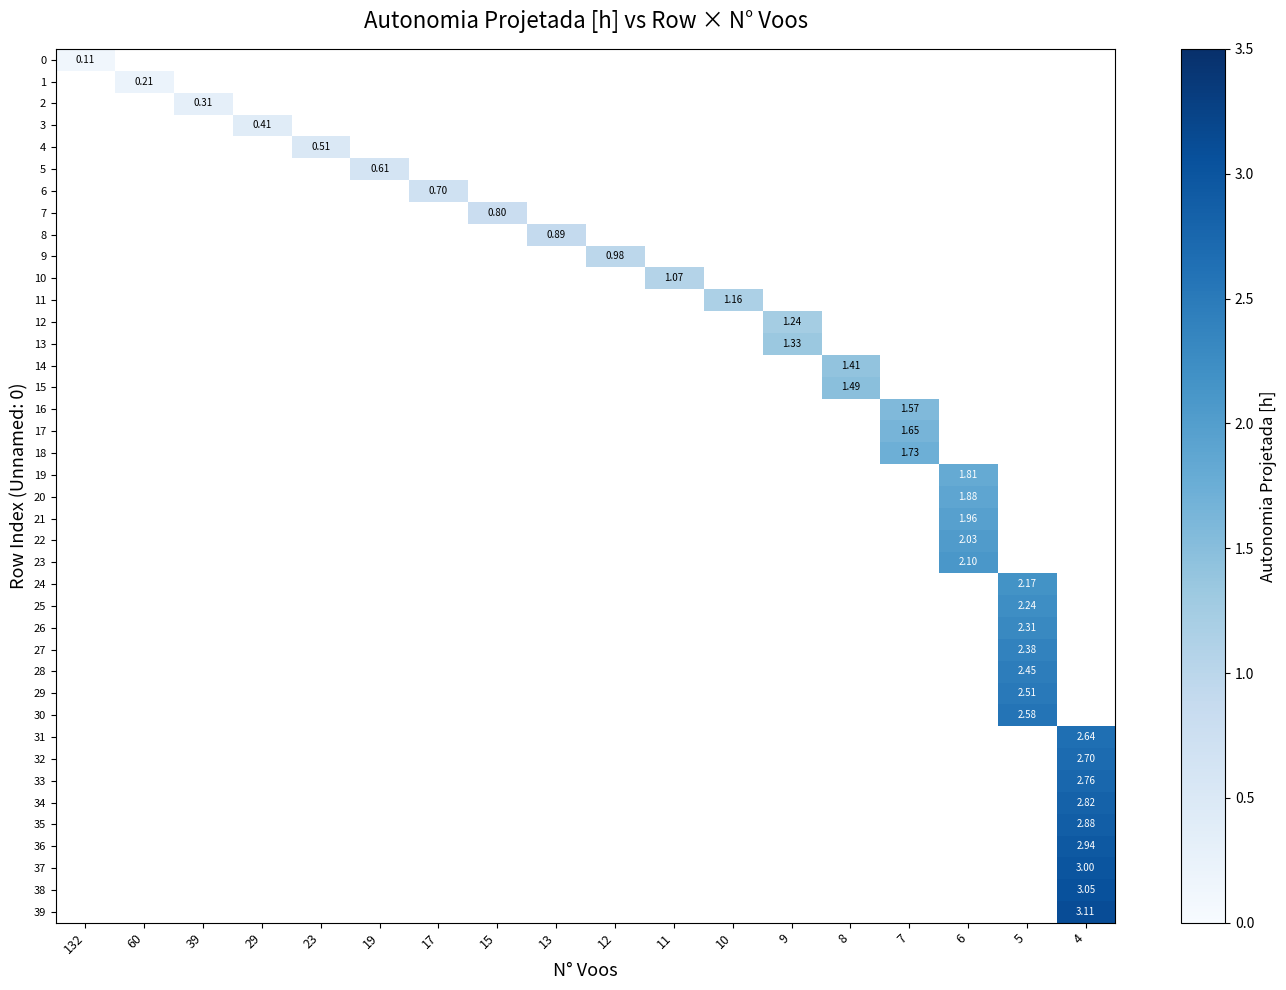

At how many categories does at least one series exceed 1?

8